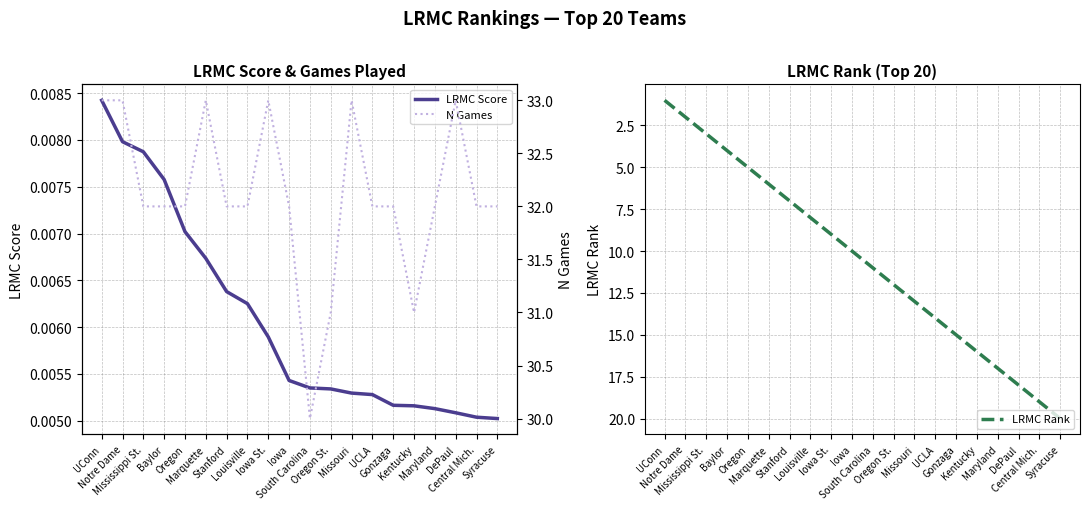

Reading left to right, what are all the values shown in this chart?

LRMC Score: UConn=0.0	Notre Dame=0.0	Mississippi St.=0.0	Baylor=0.0	Oregon=0.0	Marquette=0.0	Stanford=0.0	Louisville=0.0	Iowa St.=0.0	Iowa=0.0	South Carolina=0.0	Oregon St.=0.0	Missouri=0.0	UCLA=0.0	Gonzaga=0.0	Kentucky=0.0	Maryland=0.0	DePaul=0.0	Central Mich.=0.0	Syracuse=0.0
LRMC Rank: UConn=1.0	Notre Dame=2.0	Mississippi St.=3.0	Baylor=4.0	Oregon=5.0	Marquette=6.0	Stanford=7.0	Louisville=8.0	Iowa St.=9.0	Iowa=10.0	South Carolina=11.0	Oregon St.=12.0	Missouri=13.0	UCLA=14.0	Gonzaga=15.0	Kentucky=16.0	Maryland=17.0	DePaul=18.0	Central Mich.=19.0	Syracuse=20.0
N Games: UConn=33.0	Notre Dame=33.0	Mississippi St.=32.0	Baylor=32.0	Oregon=32.0	Marquette=33.0	Stanford=32.0	Louisville=32.0	Iowa St.=33.0	Iowa=32.0	South Carolina=30.0	Oregon St.=31.0	Missouri=33.0	UCLA=32.0	Gonzaga=32.0	Kentucky=31.0	Maryland=32.0	DePaul=33.0	Central Mich.=32.0	Syracuse=32.0